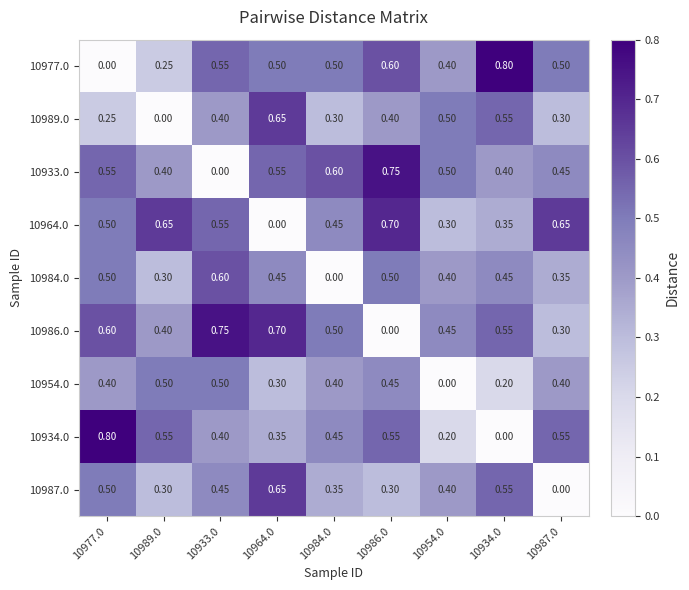

Is the value of 10964.0 at 10989.0 greater than the value of 10986.0 at 10954.0?

Yes